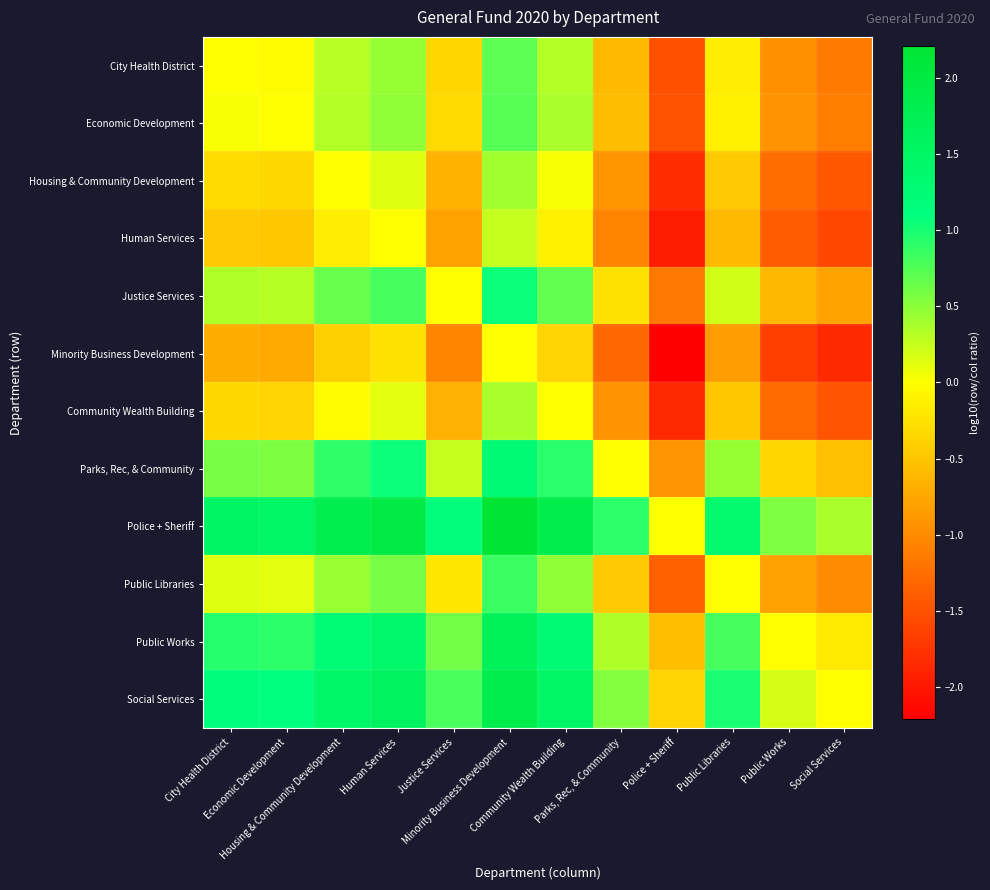

What is the maximum value shown in the chart?

2.2